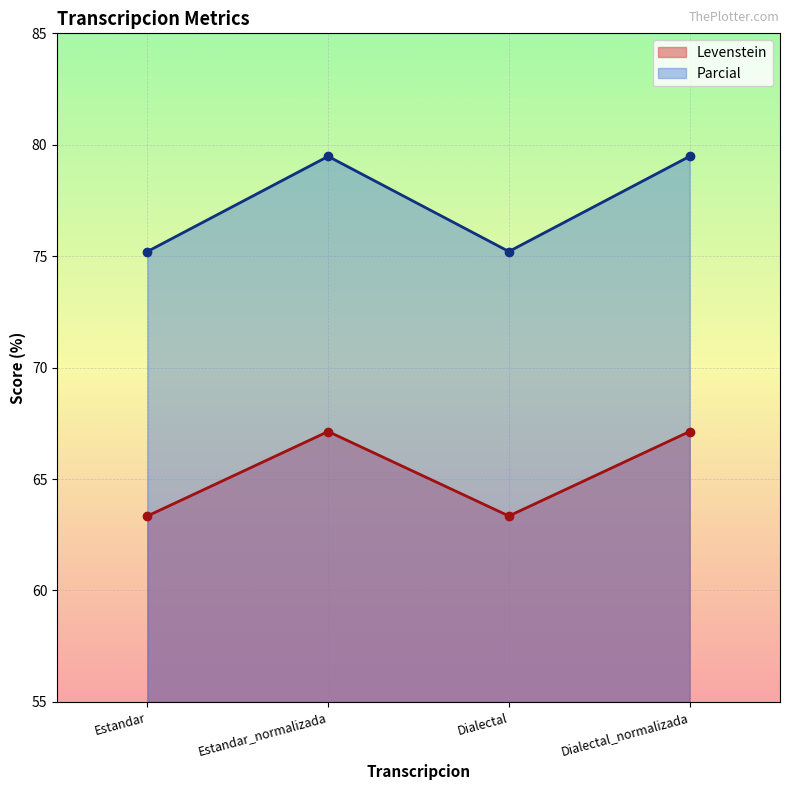

What is the average value of the Parcial series?

77.3